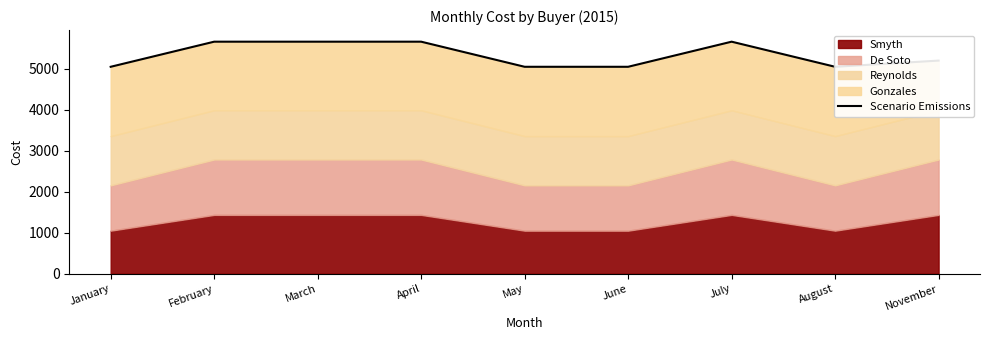

Reading left to right, transcribe all the data shown in this chart.

January=5045	February=5657	March=5657	April=5657	May=5045	June=5045	July=5657	August=5045	November=5196